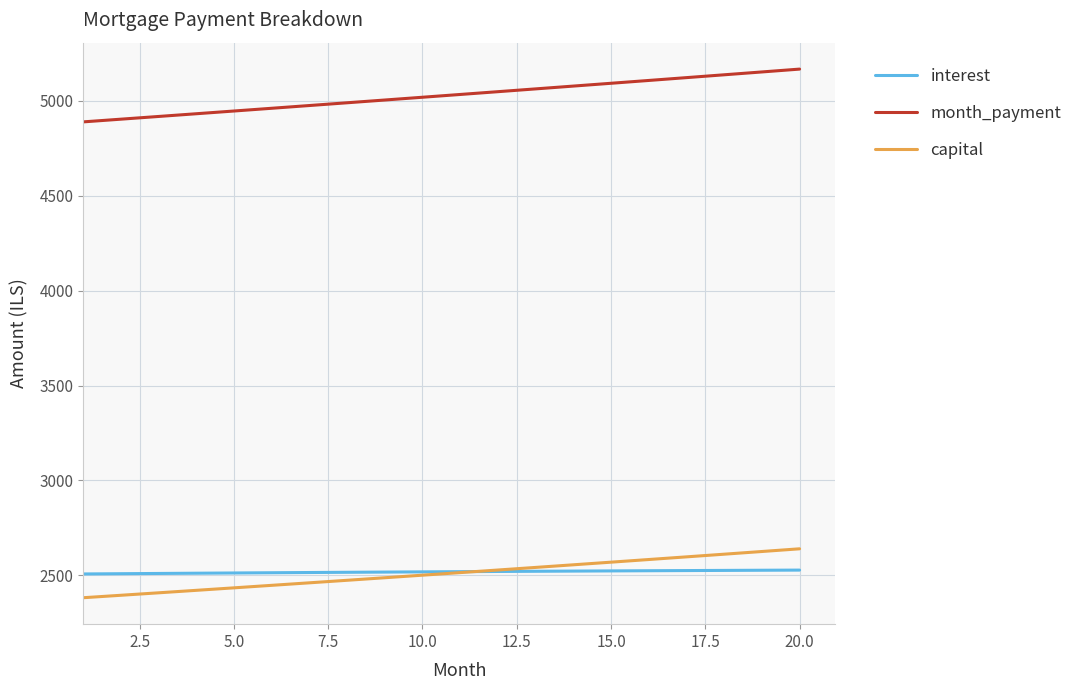

Which series has the largest total across all categories?

month_payment